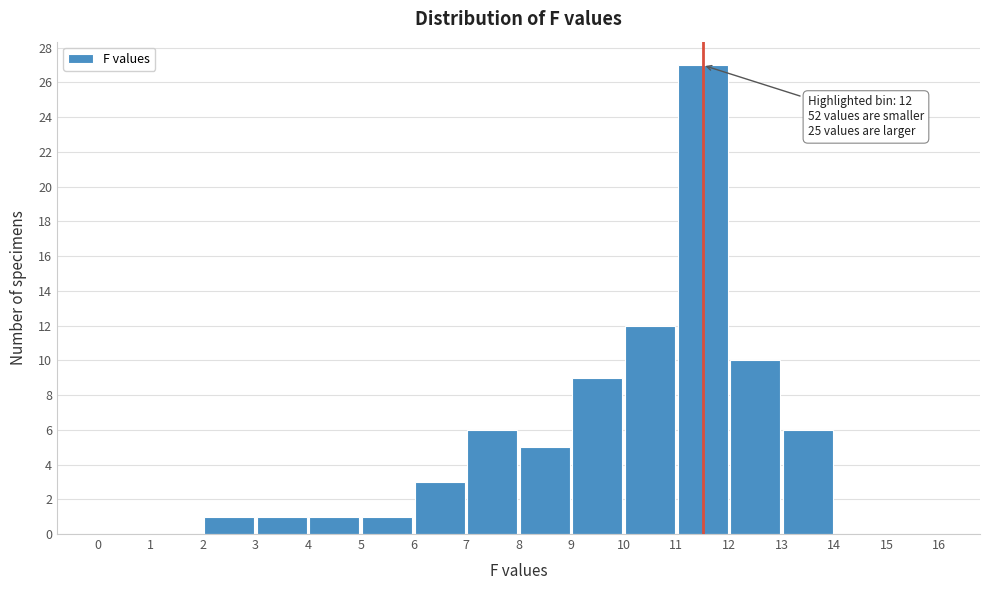

Over which range of the x-axis is the bar tallest?

11 to 12